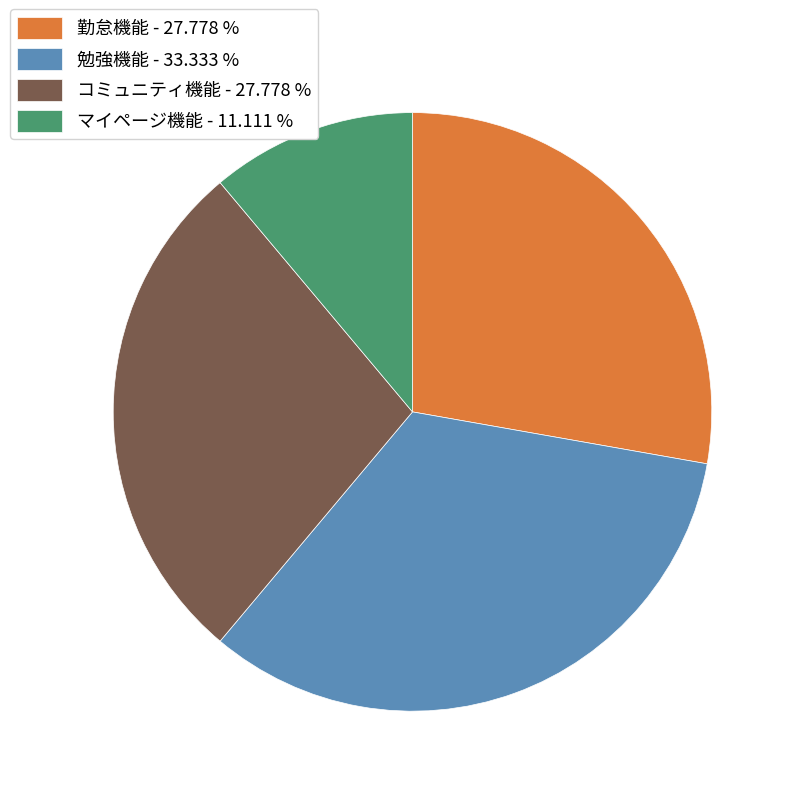

What is the smallest slice in the pie chart?

マイページ機能